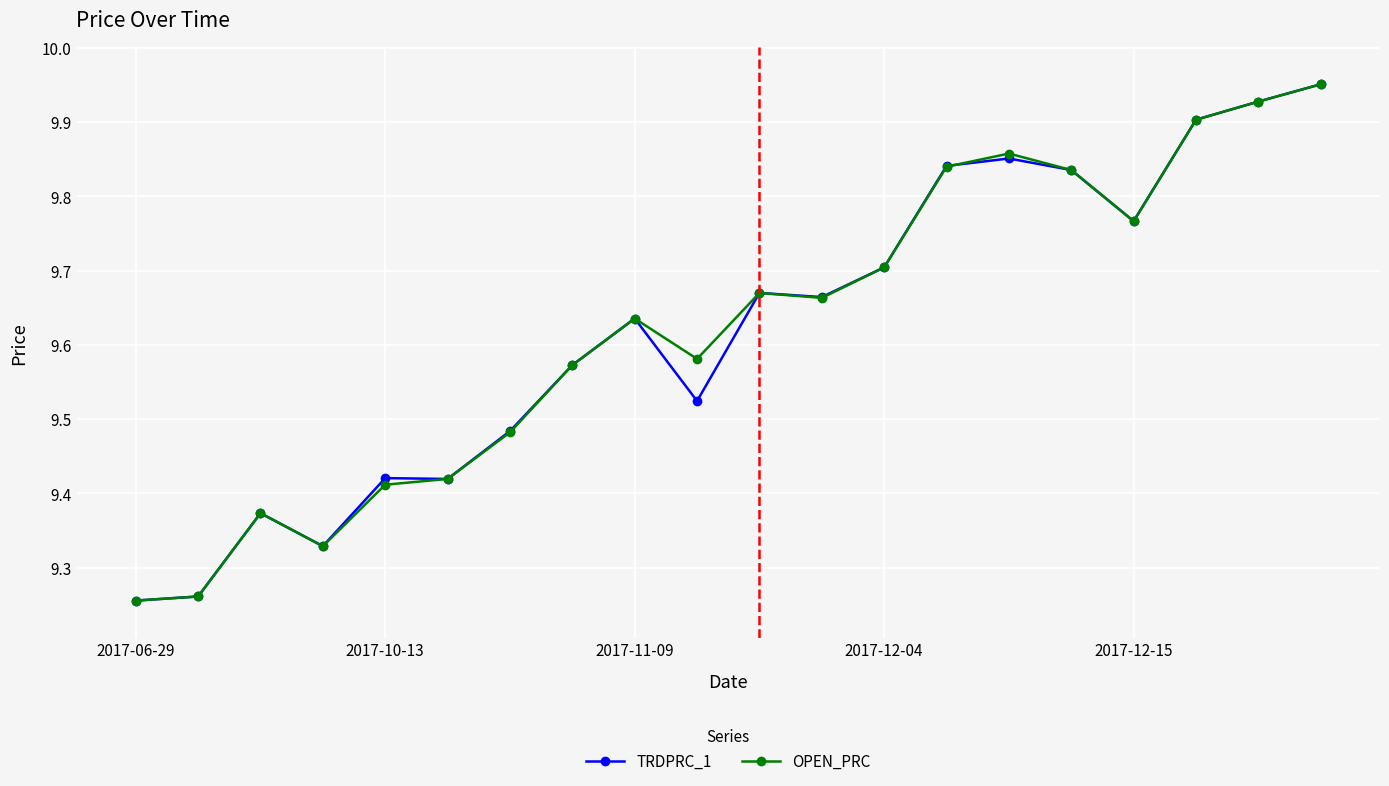

At how many categories does at least one series exceed 9?

20